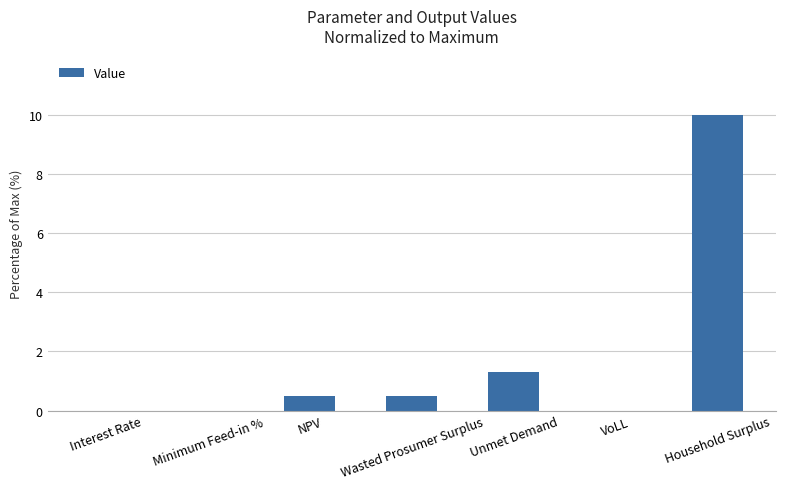

At which category does the chart reach its peak across all series?

Household Surplus